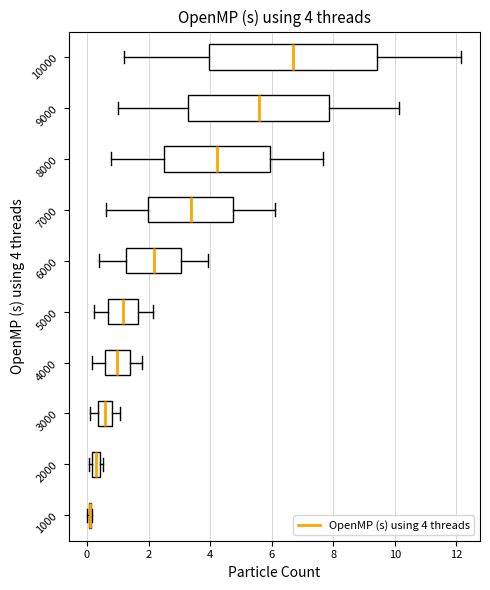

Comparing the boxes themselves (not the whiskers), which one is the widest?

10000